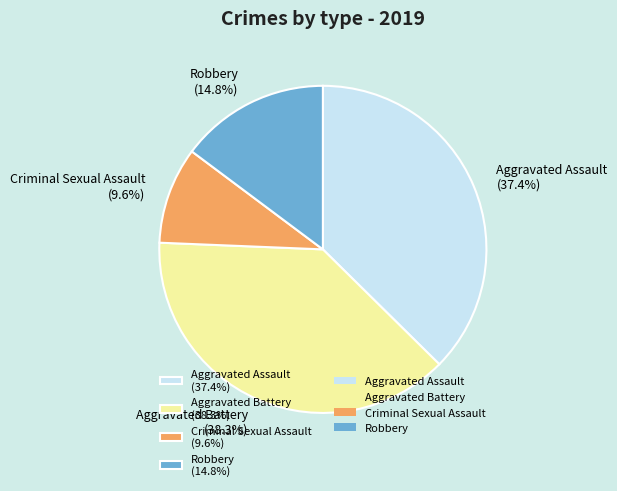

True or false: Robbery accounts for 15% of the total.

True